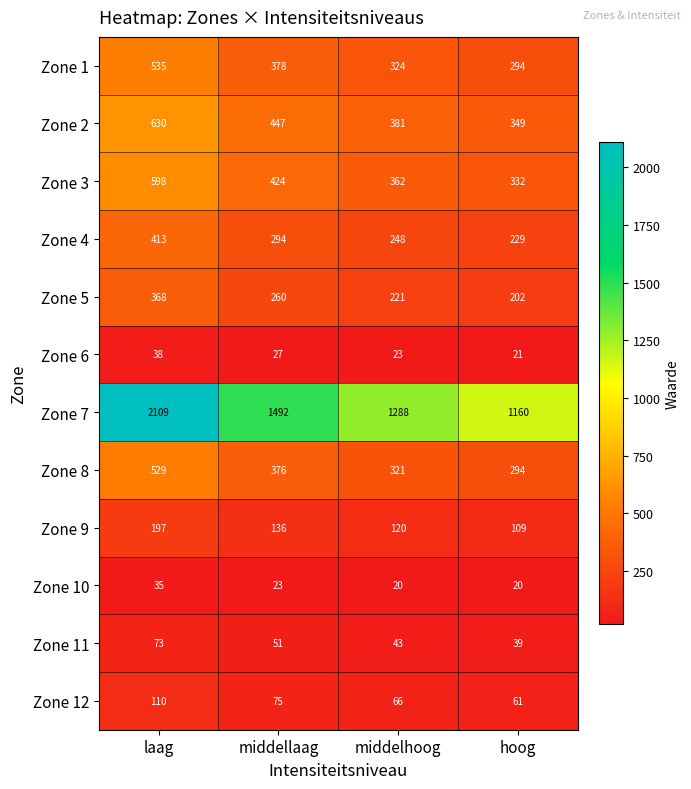

At how many categories does at least one series exceed 286?

4